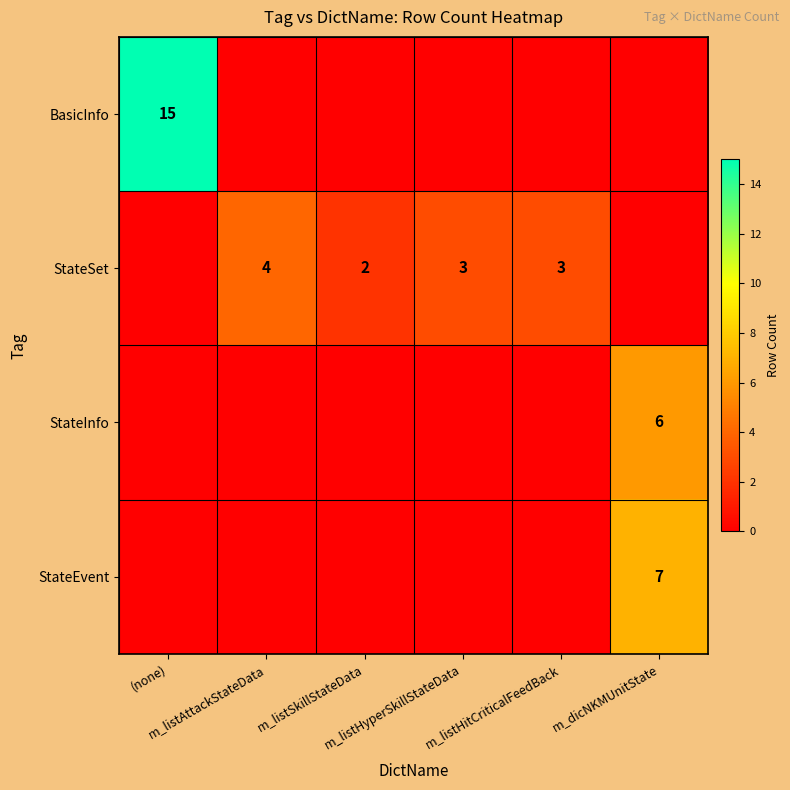

What is the average value of the StateSet series?

2